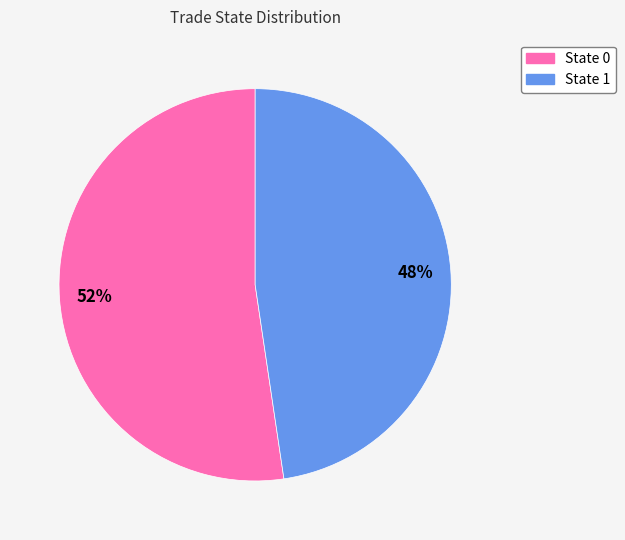

Is there any slice that represents more than half of the pie?

Yes